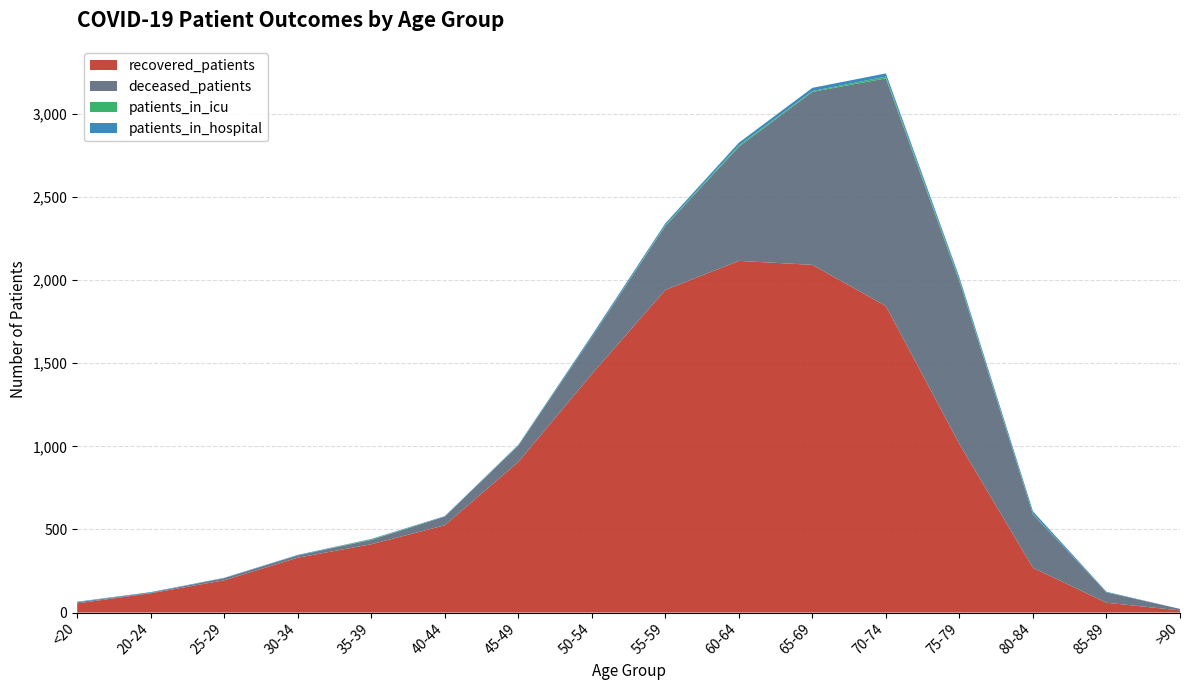

Reading left to right, list all the values displayed in this chart.

recovered_patients: <20=55	20-24=116	25-29=194	30-34=330	35-39=411	40-44=525	45-49=906	50-54=1435	55-59=1941	60-64=2116	65-69=2092	70-74=1844	75-79=1014	80-84=269	85-89=59	>90=13
deceased_patients: <20=7	20-24=3	25-29=13	30-34=14	35-39=26	40-44=52	45-49=98	50-54=221	55-59=385	60-64=687	65-69=1041	70-74=1370	75-79=978	80-84=322	85-89=62	>90=9
patients_in_icu: <20=0	20-24=0	25-29=0	30-34=0	35-39=4	40-44=0	45-49=1	50-54=1	55-59=5	60-64=8	65-69=5	70-74=11	75-79=9	80-84=3	85-89=0	>90=0
patients_in_hospital: <20=3	20-24=4	25-29=2	30-34=3	35-39=2	40-44=3	45-49=4	50-54=11	55-59=11	60-64=16	65-69=19	70-74=19	75-79=16	80-84=15	85-89=4	>90=0